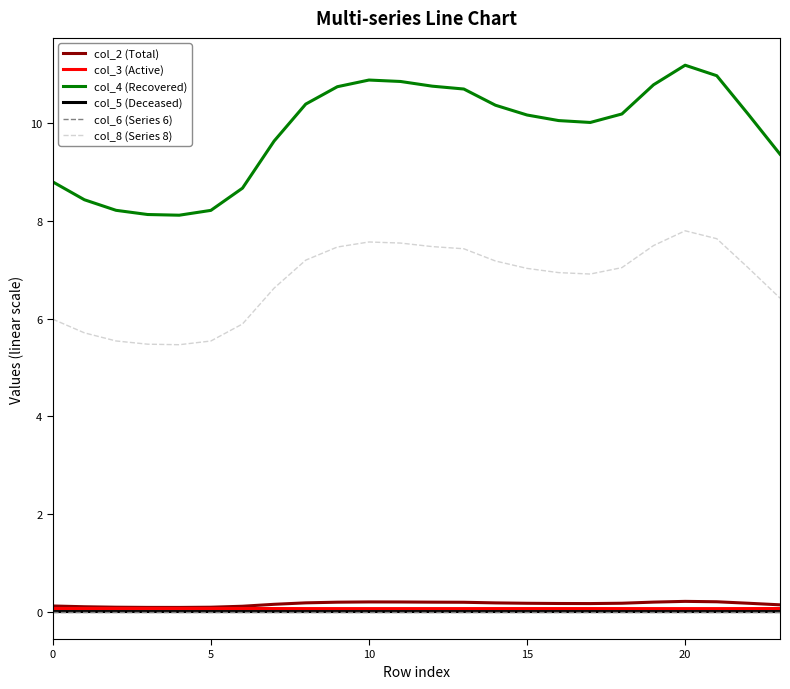

What is the maximum value shown in the chart?

11.2